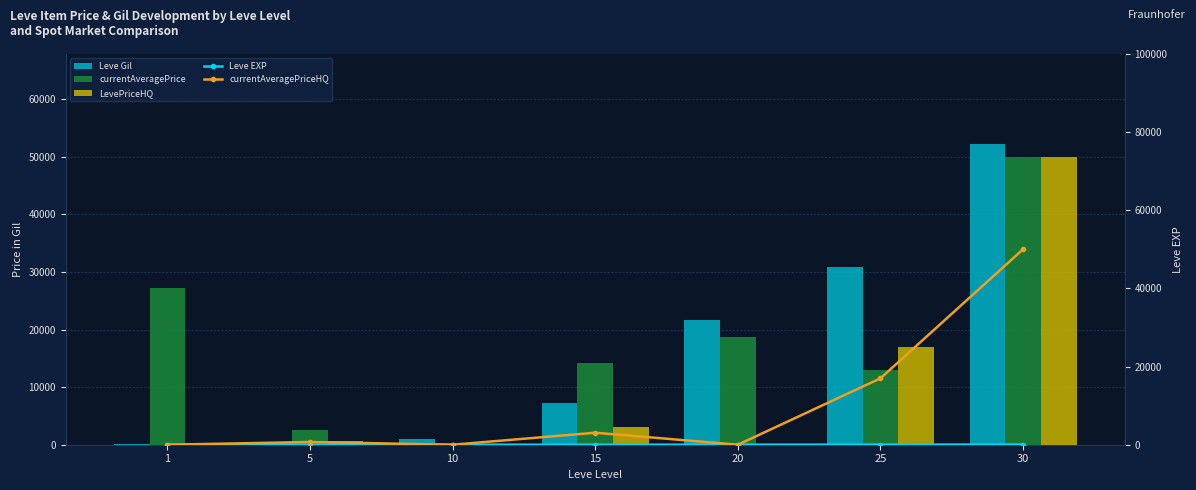

What is the minimum value for Leve EXP?

1